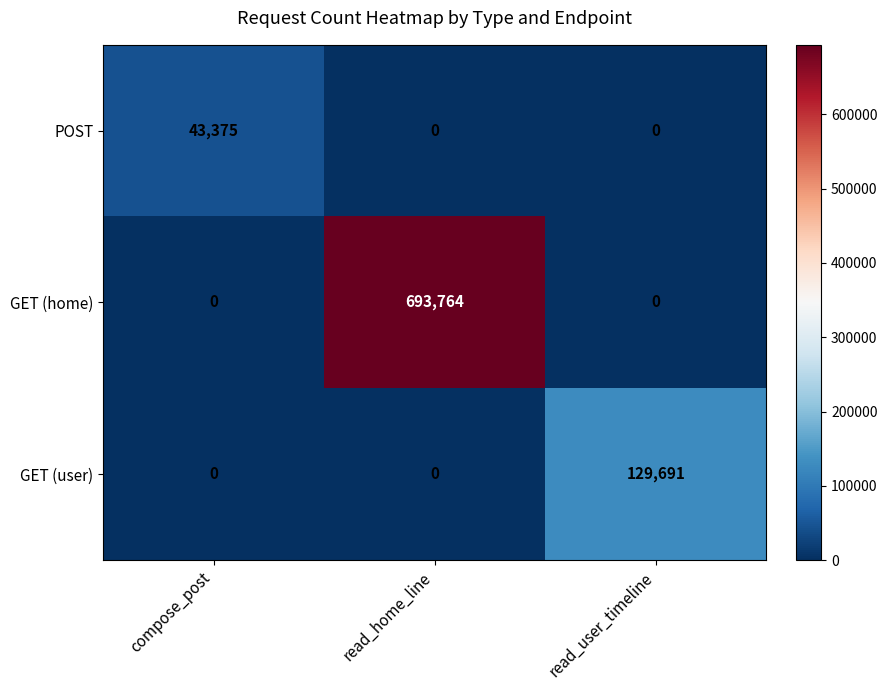

How many GET (home) values are between 0 and 693764?

3